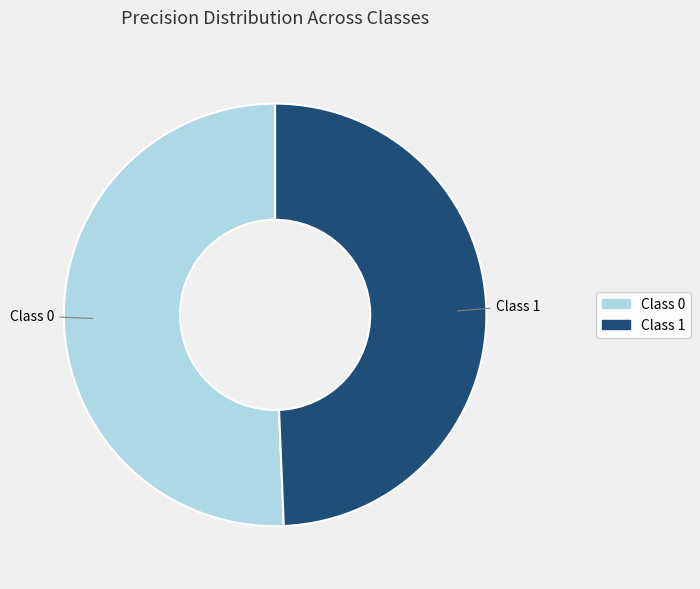

Is there a majority slice in this chart?

Yes